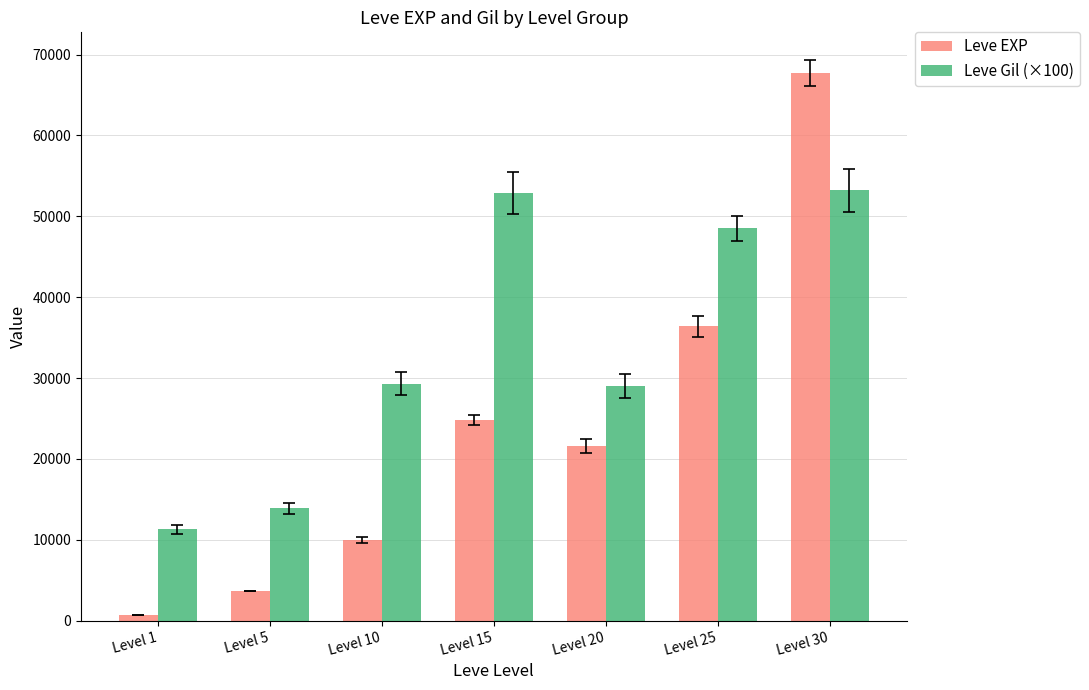

How many bars are there in each group?

2